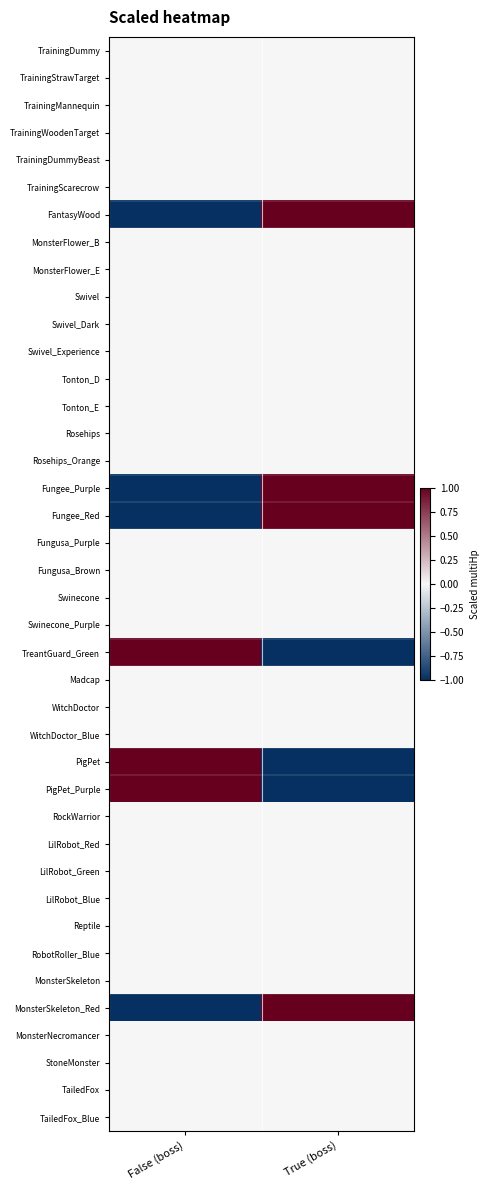

What is the maximum value shown in the chart?

1.0